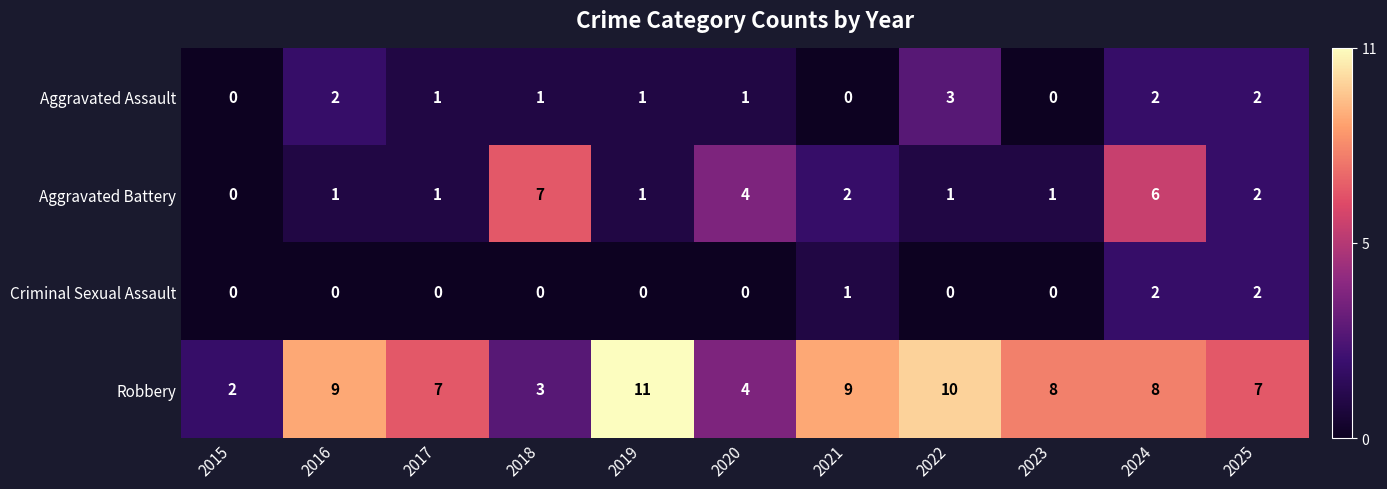

What is the greatest value displayed?

11